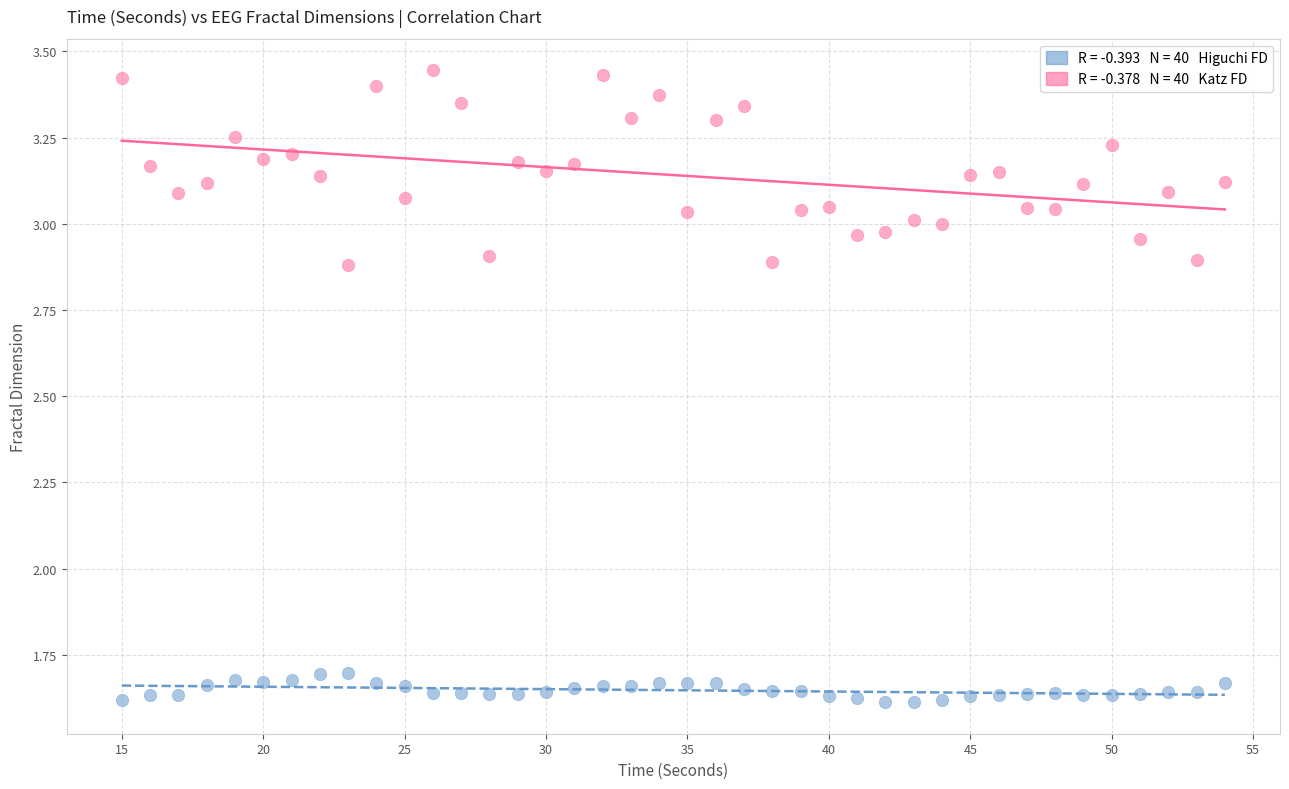

Across all data points, what is the range of X values (max minus min)?

39.0